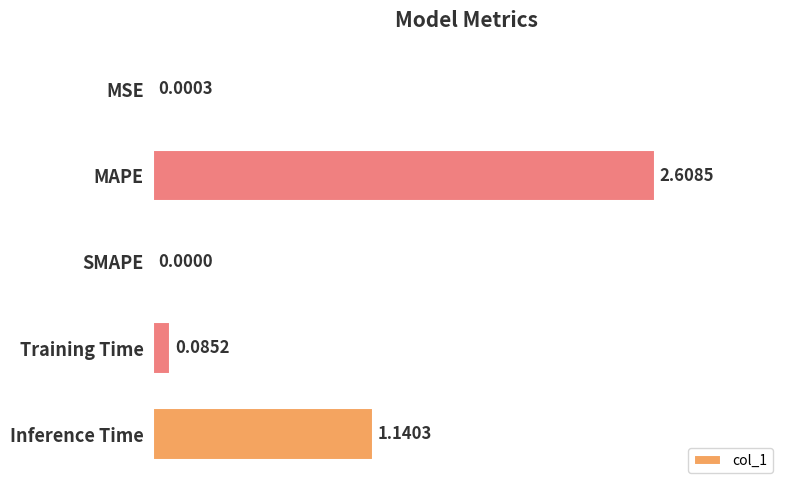

How many values exceed 0?

4